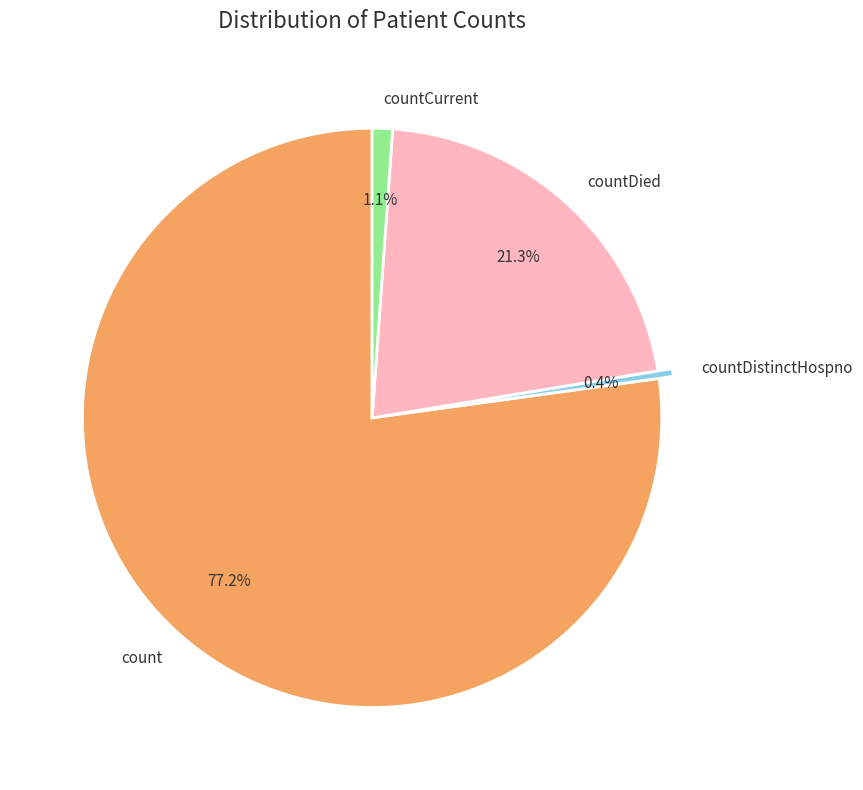

The countCurrent slice represents 1% of the pie. True or false?

True